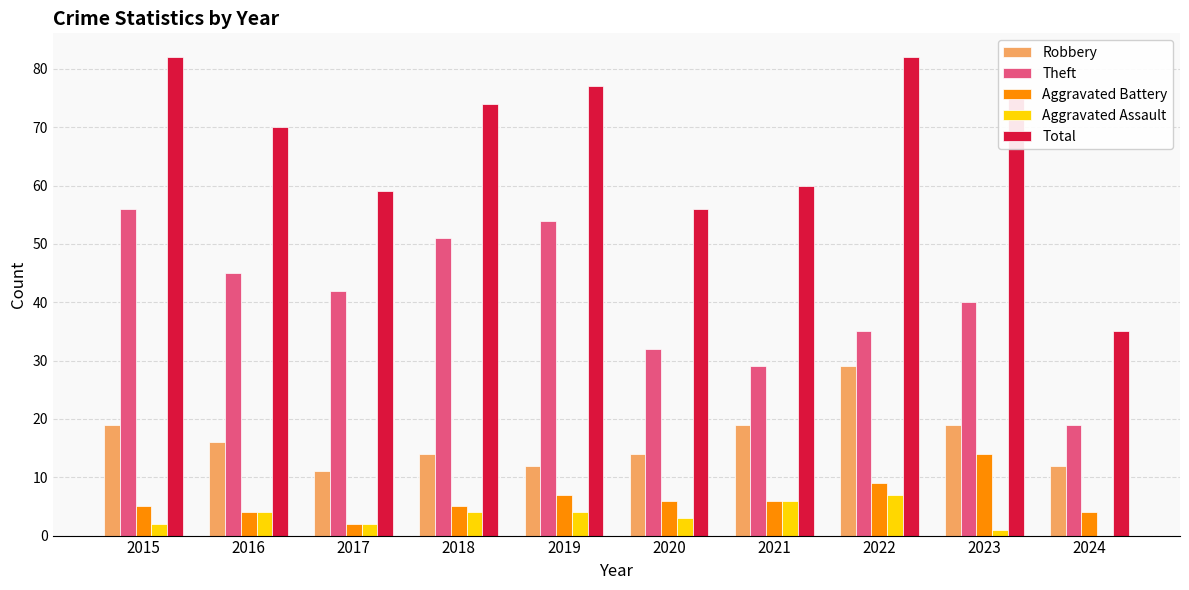

What is the sum of the Robbery values at 2020 and 2017?

25